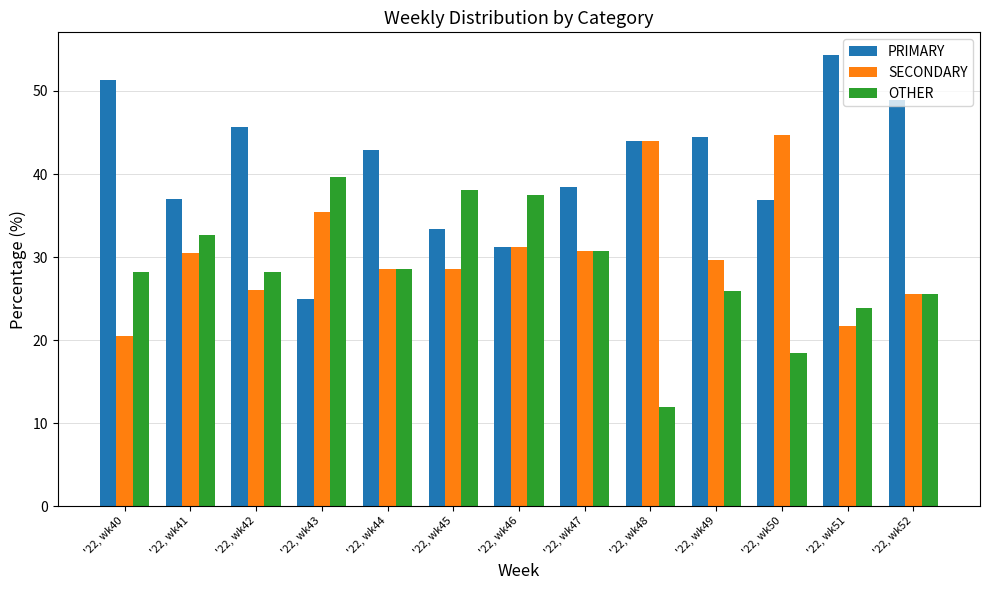

What are all the series names shown in the legend?

PRIMARY, SECONDARY, OTHER